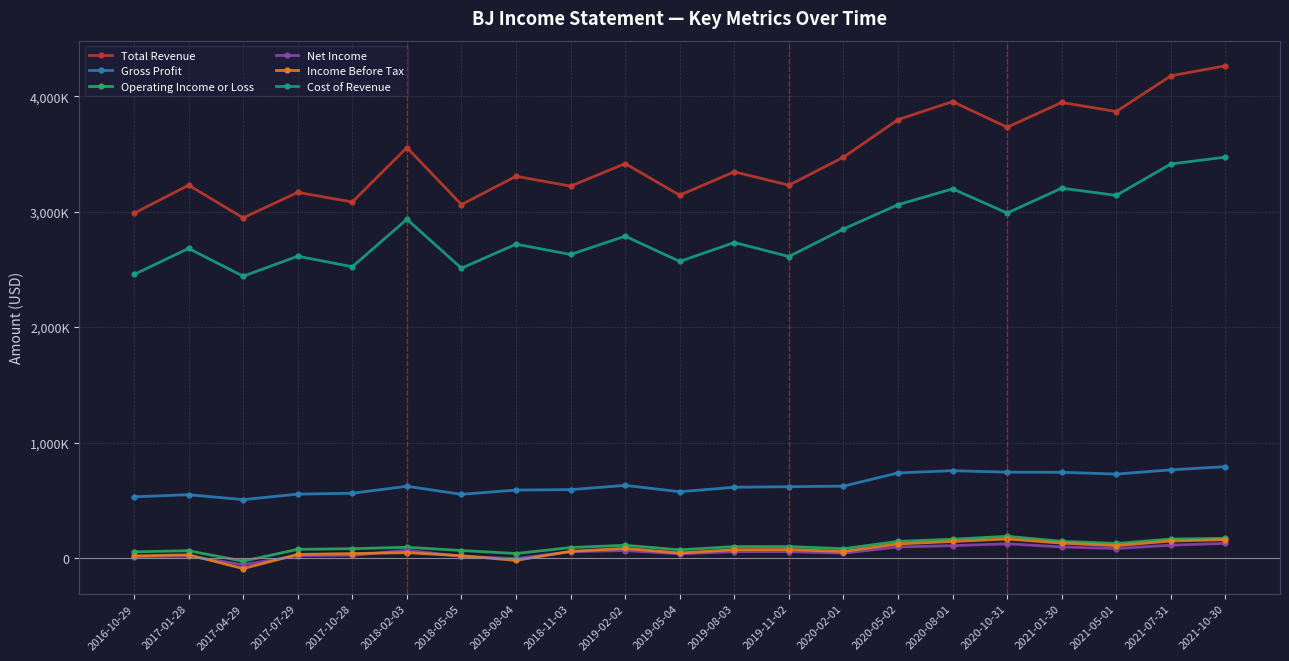

What is the sum of all Net Income values?

1132500